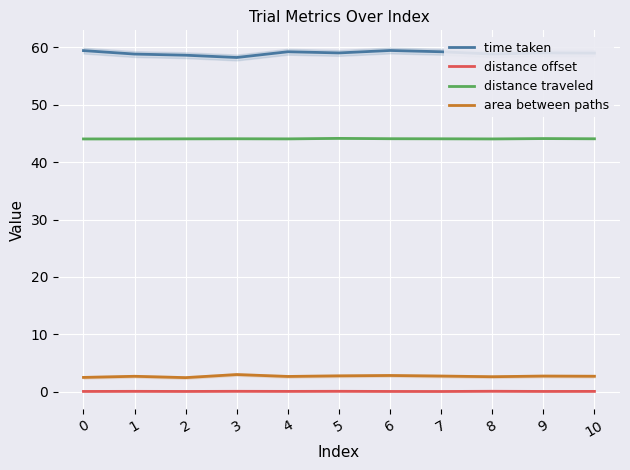

How many lines are shown in the chart?

4